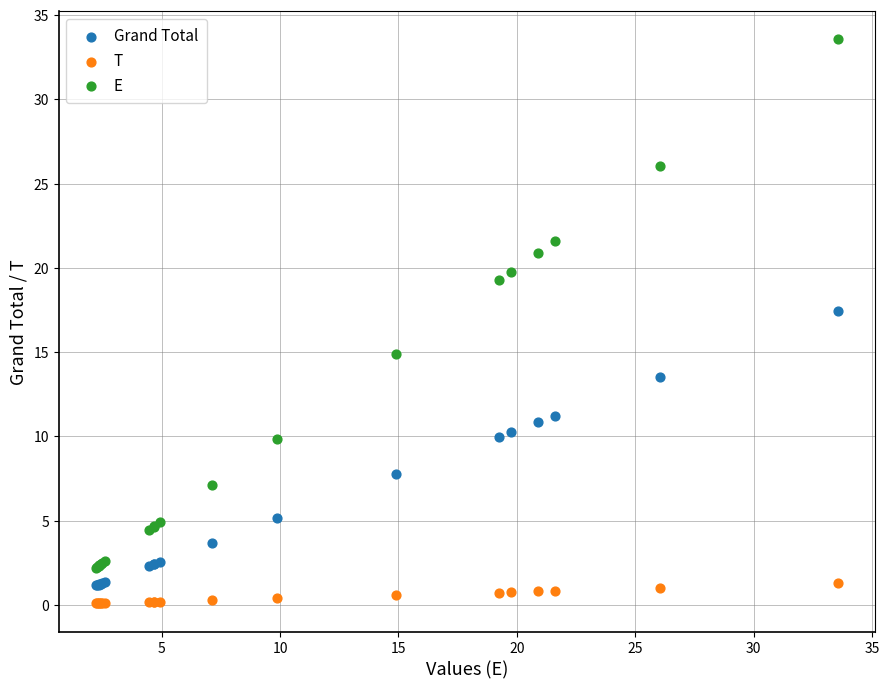

What are all the series names shown in the legend?

Grand Total, T, E